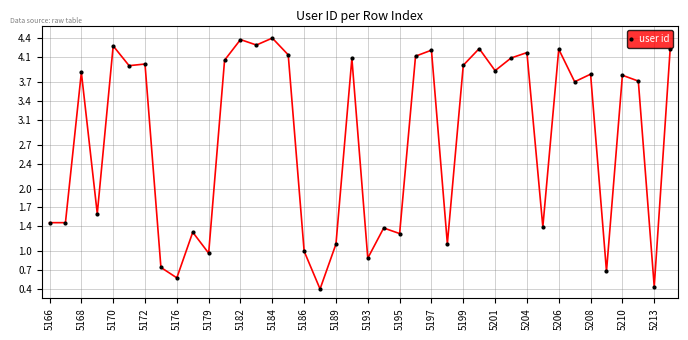

Is this an area chart (filled region under the line)?

No